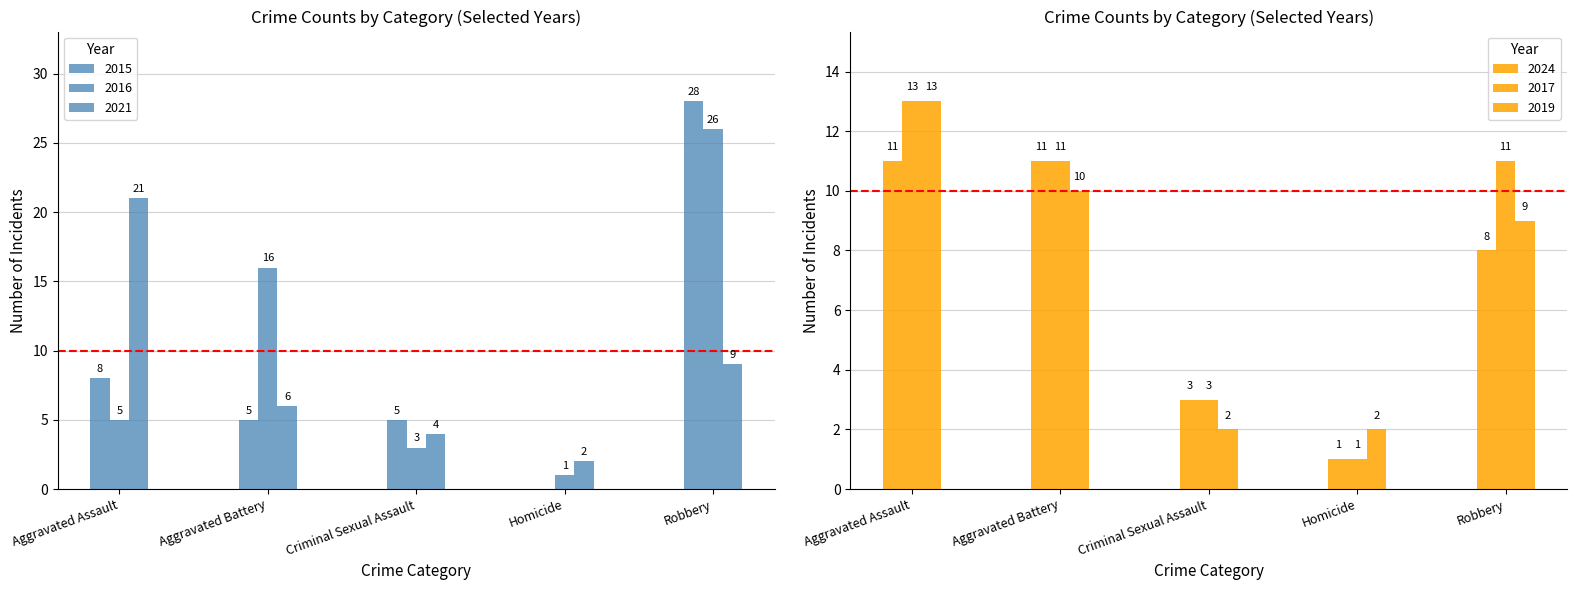

Reading right to left, what are all the values shown in this chart?

2015: 28	0	5	5	8
2016: 26	1	3	16	5
2021: 9	2	4	6	21
2024: 8	1	3	11	11
2017: 11	1	3	11	13
2019: 9	2	2	10	13